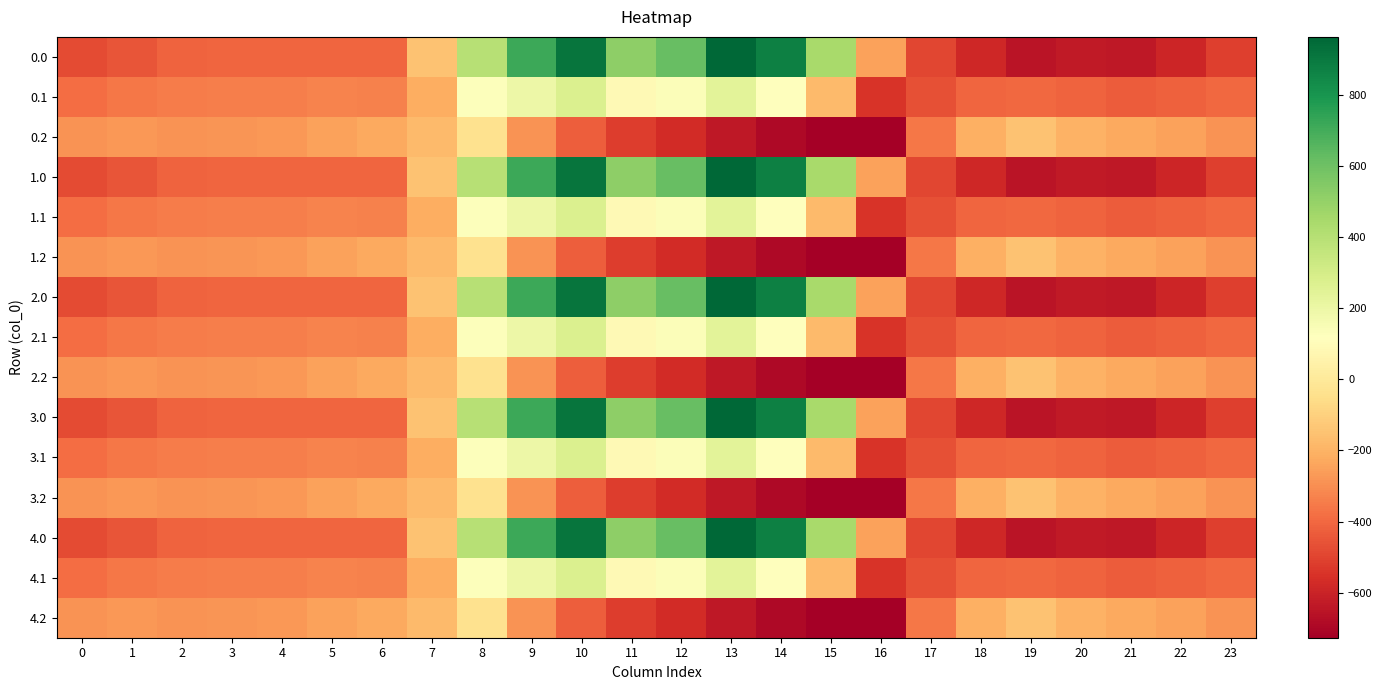

Reading left to right, what are all the values shown in this chart?

0.0: 0=-482.0	1=-449.5	2=-410.3	3=-404.4	4=-404.9	5=-403.8	6=-408.0	7=-150.1	8=395.3	9=716.9	10=916.2	11=516.0	12=619.4	13=962.7	14=870.3	15=443.0	16=-250.9	17=-494.8	18=-586.7	19=-649.2	20=-629.9	21=-638.4	22=-592.3	23=-511.3
0.1: 0=-384.6	1=-361.1	2=-347.9	3=-342.7	4=-339.6	5=-325.7	6=-332.2	7=-217.1	8=125.2	9=191.1	10=274.1	11=87.0	12=134.6	13=241.5	14=113.7	15=-173.1	16=-547.3	17=-466.6	18=-405.4	19=-400.2	20=-414.5	21=-432.4	22=-419.9	23=-399.4
0.2: 0=-287.1	1=-272.7	2=-285.5	3=-281.0	4=-274.4	5=-245.0	6=-228.8	7=-176.6	8=-35.3	9=-288.5	10=-423.5	11=-520.6	12=-571.2	13=-640.4	14=-687.4	15=-725.8	16=-726.6	17=-362.4	18=-210.0	19=-151.0	20=-199.2	21=-226.4	22=-247.4	23=-287.5
1.0: 0=-482.0	1=-449.5	2=-410.3	3=-404.4	4=-404.9	5=-403.8	6=-408.0	7=-150.1	8=395.3	9=716.9	10=916.2	11=516.0	12=619.4	13=962.7	14=870.3	15=443.0	16=-250.9	17=-494.8	18=-586.7	19=-649.2	20=-629.9	21=-638.4	22=-592.3	23=-511.3
1.1: 0=-384.6	1=-361.1	2=-347.9	3=-342.7	4=-339.6	5=-325.7	6=-332.2	7=-217.1	8=125.2	9=191.1	10=274.1	11=87.0	12=134.6	13=241.5	14=113.7	15=-173.1	16=-547.3	17=-466.6	18=-405.4	19=-400.2	20=-414.5	21=-432.4	22=-419.9	23=-399.4
1.2: 0=-287.1	1=-272.7	2=-285.5	3=-281.0	4=-274.4	5=-245.0	6=-228.8	7=-176.6	8=-35.3	9=-288.5	10=-423.5	11=-520.6	12=-571.2	13=-640.4	14=-687.4	15=-725.8	16=-726.6	17=-362.4	18=-210.0	19=-151.0	20=-199.2	21=-226.4	22=-247.4	23=-287.5
2.0: 0=-482.0	1=-449.5	2=-410.3	3=-404.4	4=-404.9	5=-403.8	6=-408.0	7=-150.1	8=395.3	9=716.9	10=916.2	11=516.0	12=619.4	13=962.7	14=870.3	15=443.0	16=-250.9	17=-494.8	18=-586.7	19=-649.2	20=-629.9	21=-638.4	22=-592.3	23=-511.3
2.1: 0=-384.6	1=-361.1	2=-347.9	3=-342.7	4=-339.6	5=-325.7	6=-332.2	7=-217.1	8=125.2	9=191.1	10=274.1	11=87.0	12=134.6	13=241.5	14=113.7	15=-173.1	16=-547.3	17=-466.6	18=-405.4	19=-400.2	20=-414.5	21=-432.4	22=-419.9	23=-399.4
2.2: 0=-287.1	1=-272.7	2=-285.5	3=-281.0	4=-274.4	5=-245.0	6=-228.8	7=-176.6	8=-35.3	9=-288.5	10=-423.5	11=-520.6	12=-571.2	13=-640.4	14=-687.4	15=-725.8	16=-726.6	17=-362.4	18=-210.0	19=-151.0	20=-199.2	21=-226.4	22=-247.4	23=-287.5
3.0: 0=-482.0	1=-449.5	2=-410.3	3=-404.4	4=-404.9	5=-403.8	6=-408.0	7=-150.1	8=395.3	9=716.9	10=916.2	11=516.0	12=619.4	13=962.7	14=870.3	15=443.0	16=-250.9	17=-494.8	18=-586.7	19=-649.2	20=-629.9	21=-638.4	22=-592.3	23=-511.3
3.1: 0=-384.6	1=-361.1	2=-347.9	3=-342.7	4=-339.6	5=-325.7	6=-332.2	7=-217.1	8=125.2	9=191.1	10=274.1	11=87.0	12=134.6	13=241.5	14=113.7	15=-173.1	16=-547.3	17=-466.6	18=-405.4	19=-400.2	20=-414.5	21=-432.4	22=-419.9	23=-399.4
3.2: 0=-287.1	1=-272.7	2=-285.5	3=-281.0	4=-274.4	5=-245.0	6=-228.8	7=-176.6	8=-35.3	9=-288.5	10=-423.5	11=-520.6	12=-571.2	13=-640.4	14=-687.4	15=-725.8	16=-726.6	17=-362.4	18=-210.0	19=-151.0	20=-199.2	21=-226.4	22=-247.4	23=-287.5
4.0: 0=-482.0	1=-449.5	2=-410.3	3=-404.4	4=-404.9	5=-403.8	6=-408.0	7=-150.1	8=395.3	9=716.9	10=916.2	11=516.0	12=619.4	13=962.7	14=870.3	15=443.0	16=-250.9	17=-494.8	18=-586.7	19=-649.2	20=-629.9	21=-638.4	22=-592.3	23=-511.3
4.1: 0=-384.6	1=-361.1	2=-347.9	3=-342.7	4=-339.6	5=-325.7	6=-332.2	7=-217.1	8=125.2	9=191.1	10=274.1	11=87.0	12=134.6	13=241.5	14=113.7	15=-173.1	16=-547.3	17=-466.6	18=-405.4	19=-400.2	20=-414.5	21=-432.4	22=-419.9	23=-399.4
4.2: 0=-287.1	1=-272.7	2=-285.5	3=-281.0	4=-274.4	5=-245.0	6=-228.8	7=-176.6	8=-35.3	9=-288.5	10=-423.5	11=-520.6	12=-571.2	13=-640.4	14=-687.4	15=-725.8	16=-726.6	17=-362.4	18=-210.0	19=-151.0	20=-199.2	21=-226.4	22=-247.4	23=-287.5